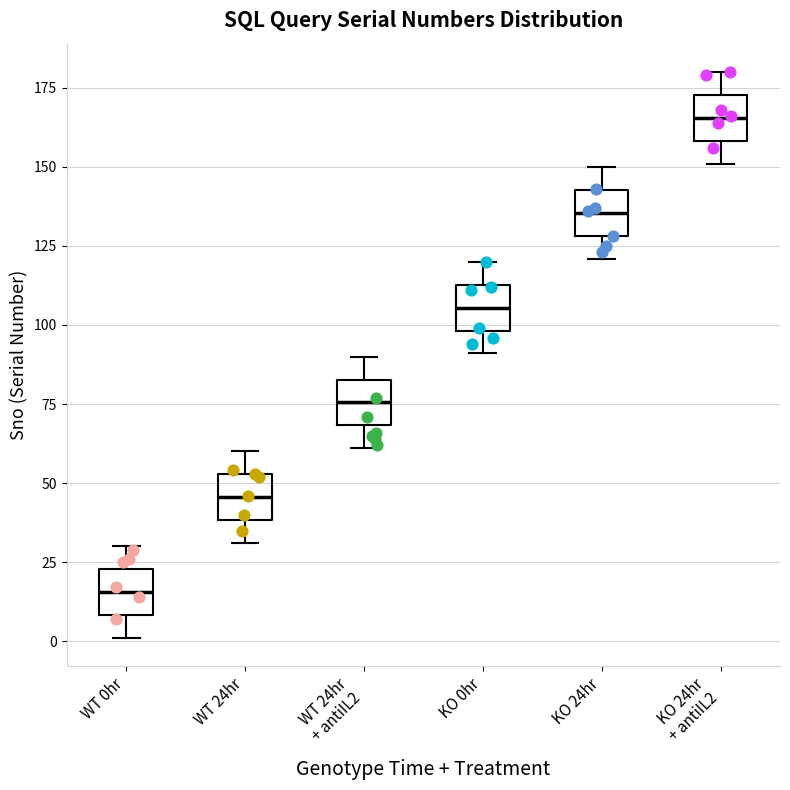

Reading left to right, read every box against the y-axis: the position of its median line, the range the box covers, and the ends of its whiskers. The values are not printed on the chart, so give them approximately, as read against the axis.

WT 0hr: median 15, box 10 to 25, whiskers 0 to 30
WT 24hr: median 45, box 40 to 55, whiskers 30 to 60
WT 24hr + antiIL2: median 75, box 70 to 85, whiskers 60 to 90
KO 0hr: median 105, box 100 to 115, whiskers 90 to 120
KO 24hr: median 135, box 130 to 145, whiskers 120 to 150
KO 24hr + antiIL2: median 165, box 160 to 175, whiskers 150 to 180